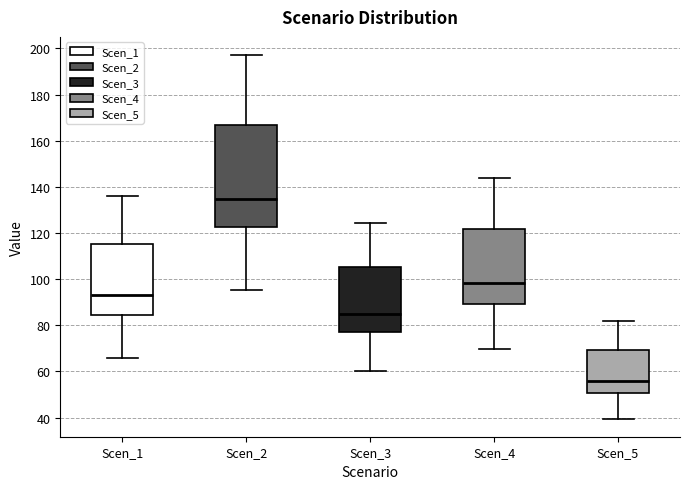

Reading left to right, transcribe this box plot: for each box, give where its median line is, the range the box spans, and where its two whiskers end, as read against the y-axis. The values are not printed on the chart, so give them approximately, as read against the axis.

Scen_1: median 92, box 84 to 116, whiskers 66 to 136
Scen_2: median 134, box 122 to 166, whiskers 96 to 198
Scen_3: median 84, box 78 to 106, whiskers 60 to 124
Scen_4: median 98, box 90 to 122, whiskers 70 to 144
Scen_5: median 56, box 50 to 70, whiskers 40 to 82